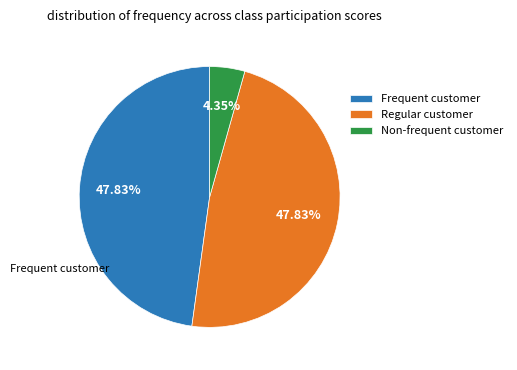

Is Non-frequent customer the majority of the pie?

No